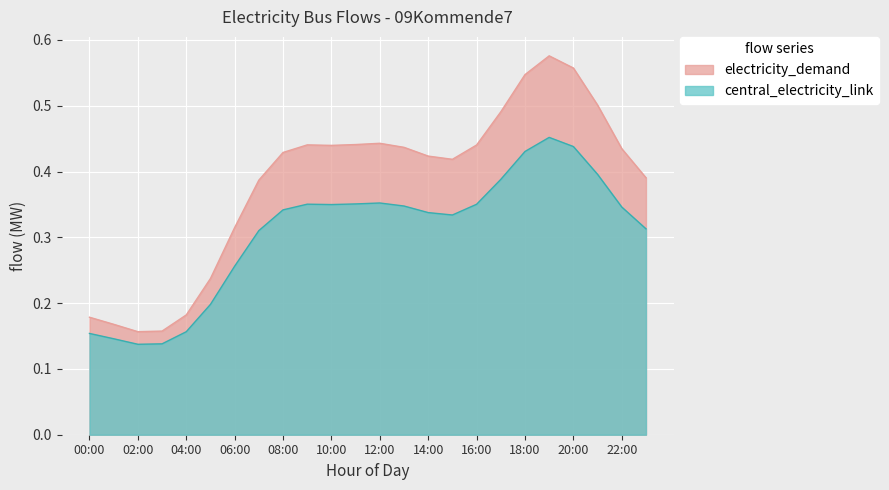

What is the value of the electricity_demand point at the 7th from the left?

0.3